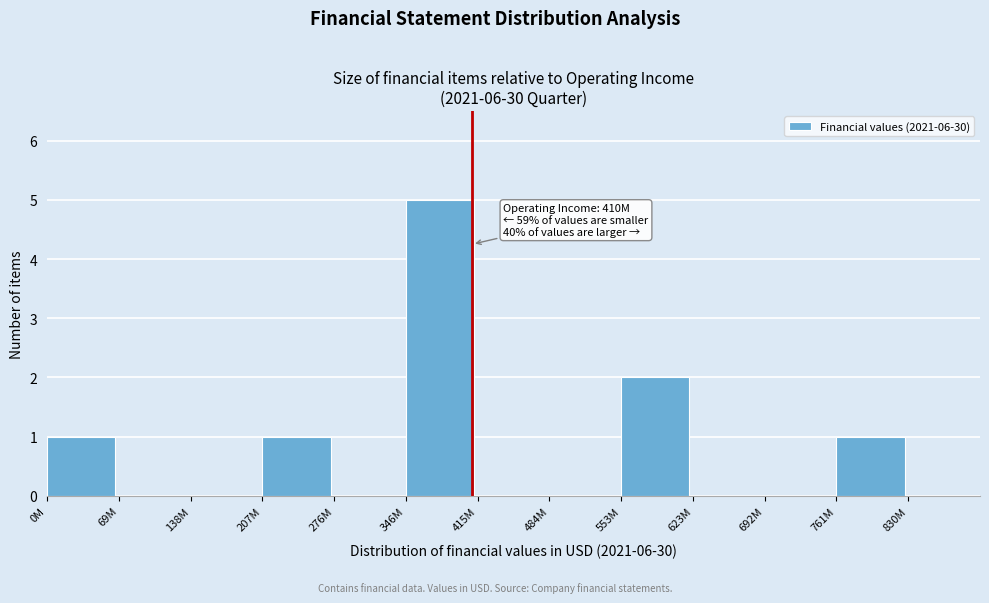

Reading left to right, extract all data points from this chart.

0M=1	69M=0	138M=0	207M=1	276M=0	346M=5	415M=0	484M=0	553M=2	623M=0	692M=0	761M=1	830M=0